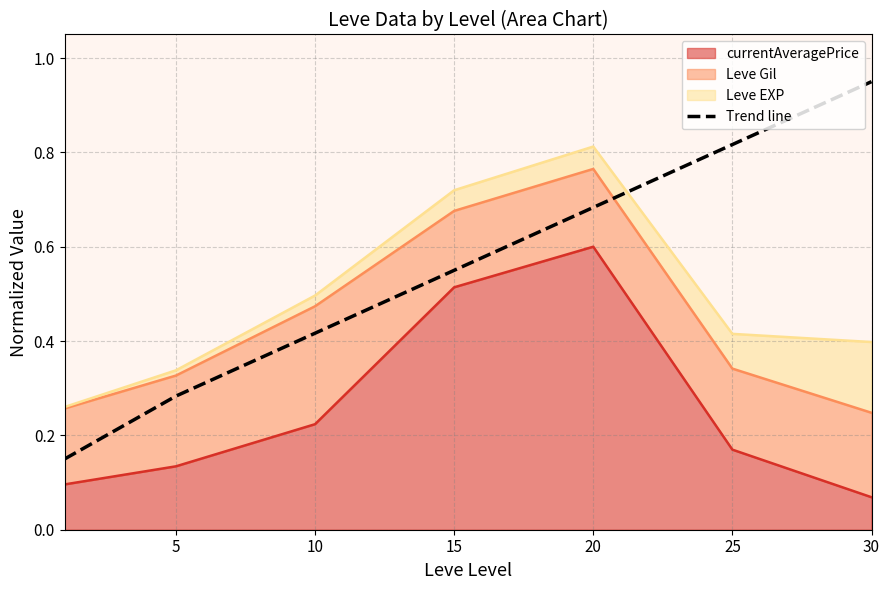

What is the value of the 5th point from the left?

0.7